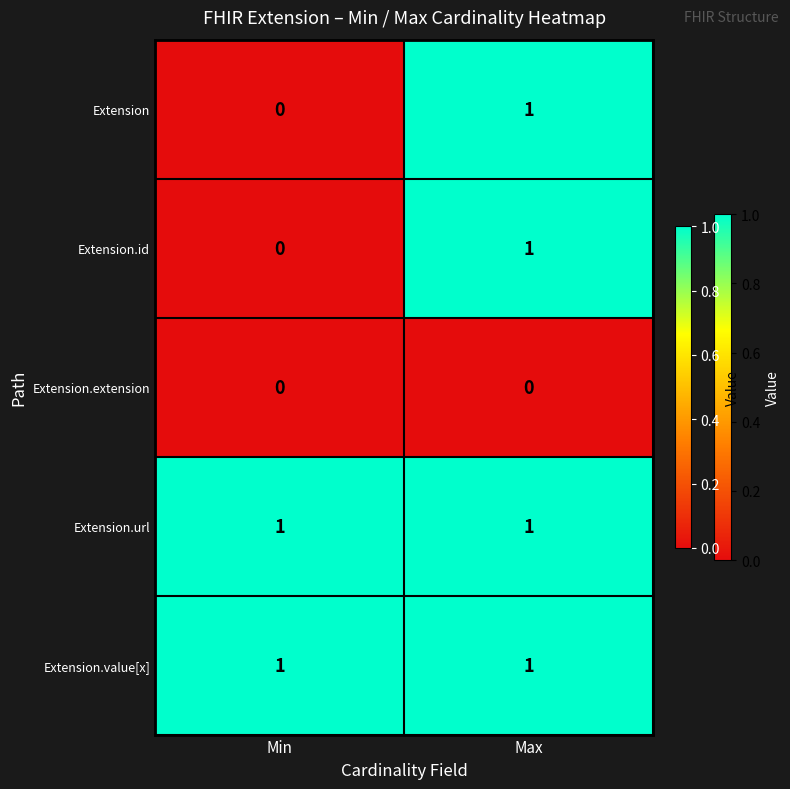

At which label is Extension.id closest to 0?

Min